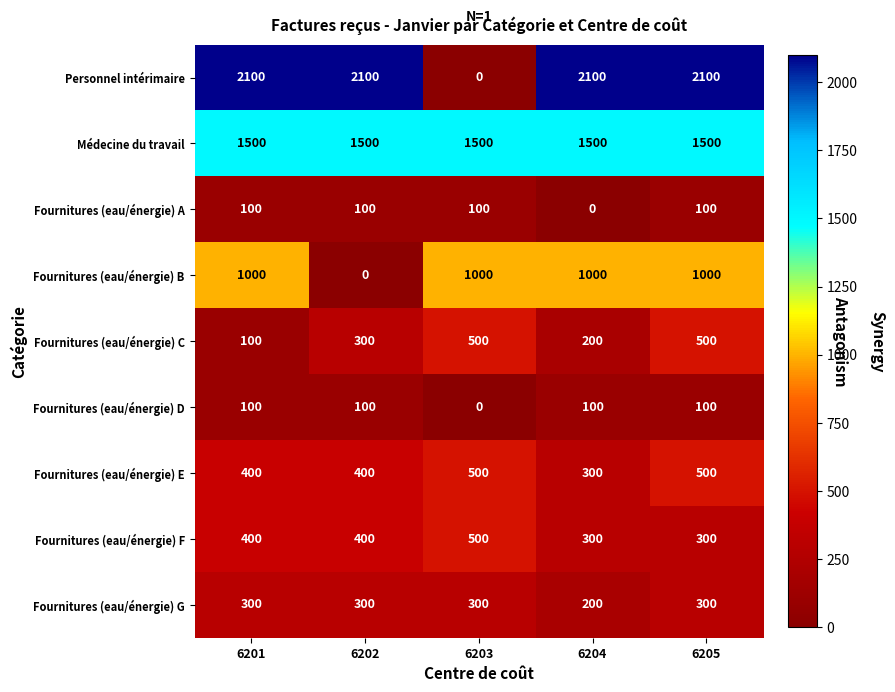

What is the approximate value of Fournitures (eau/énergie) D at 6205?

100